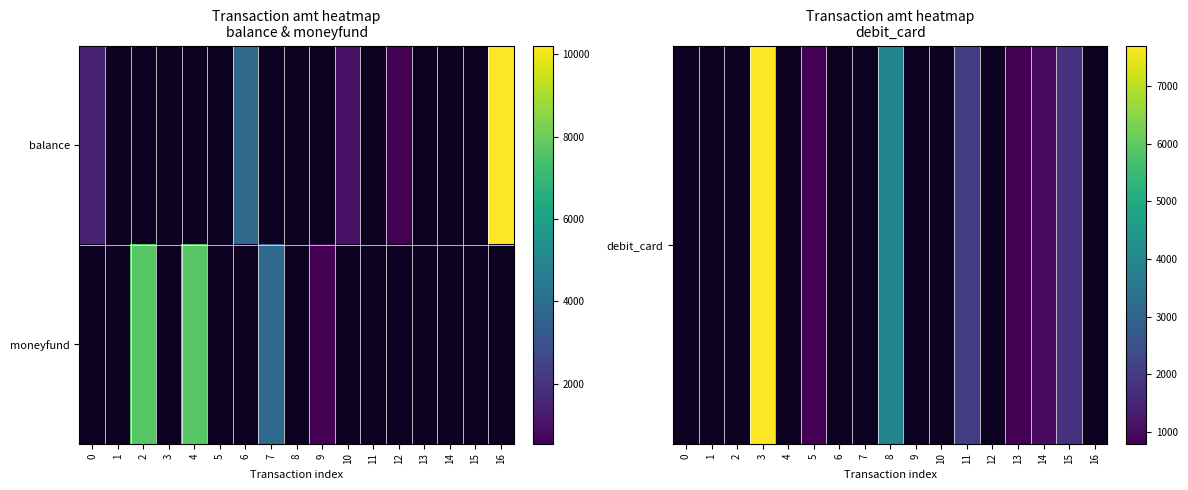

Is the value of debit_card at 3 greater than the value of moneyfund at 10?

No